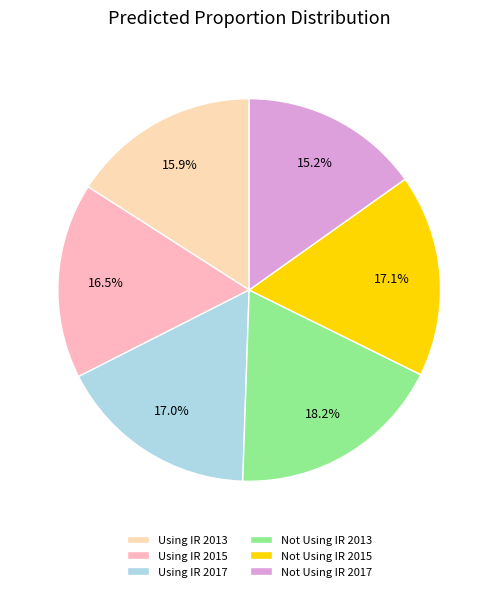

Count the number of slices in the pie.

6